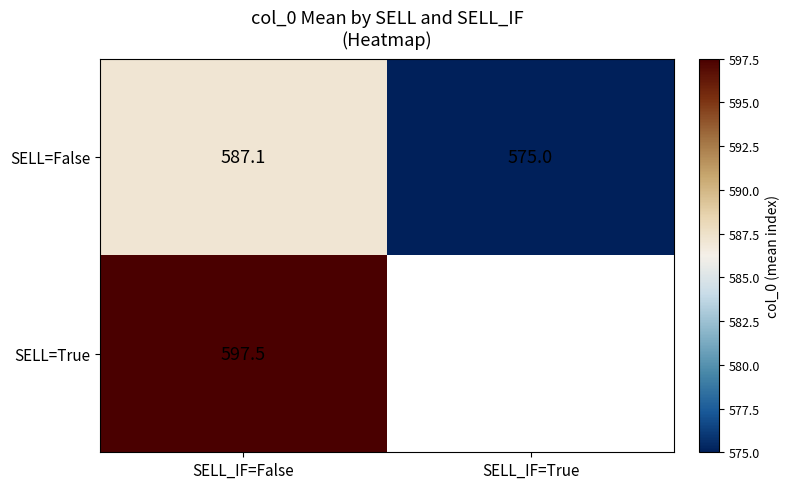

List the labels in order of SELL=False value, largest first.

SELL_IF=False, SELL_IF=True